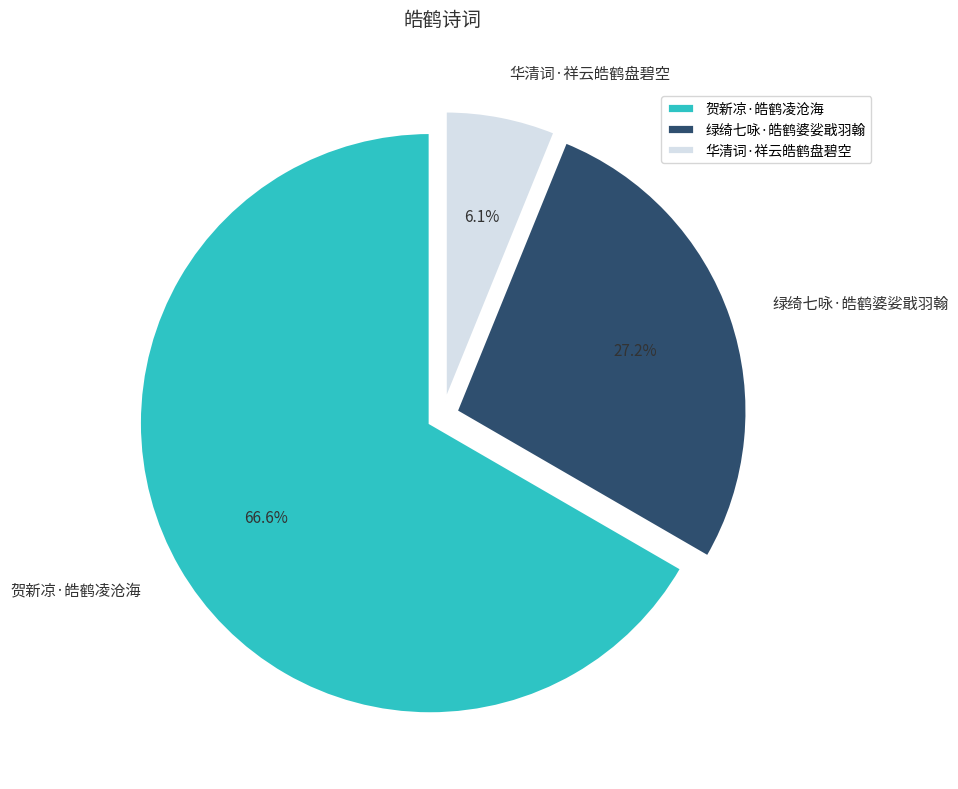

To the nearest percent, what percentage of the pie is 贺新凉·皓鹤凌沧海?

67%